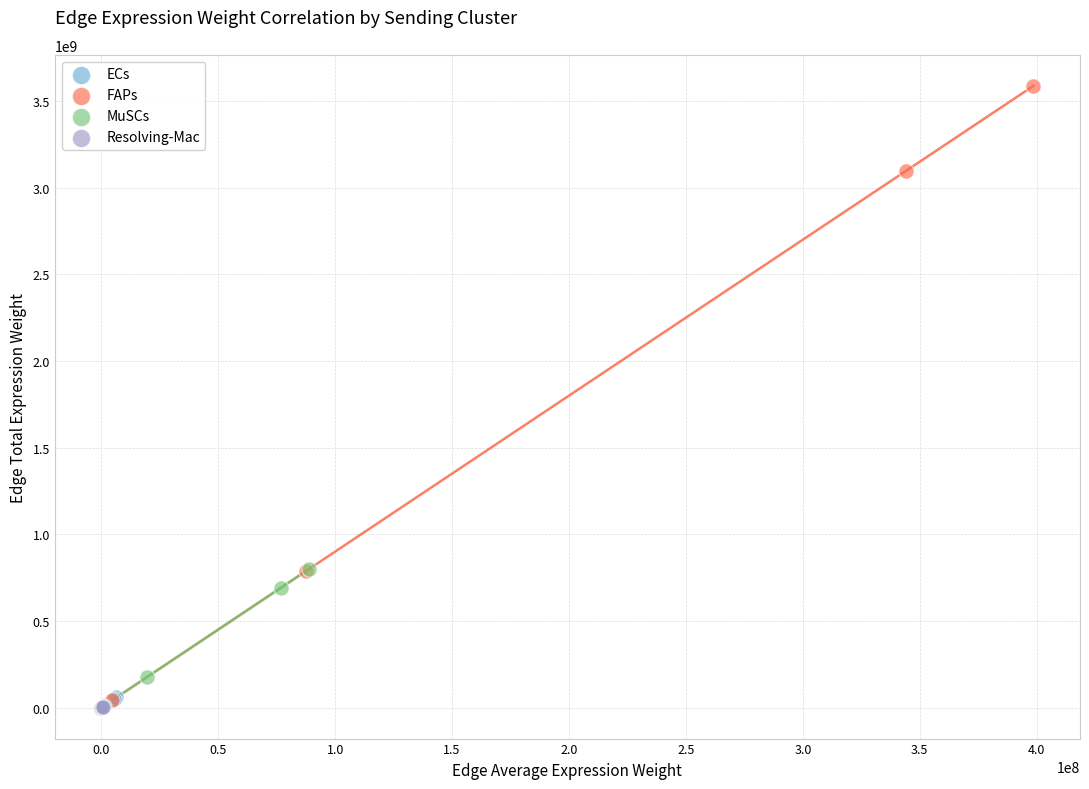

Which series has the widest spread of Y values?

FAPs